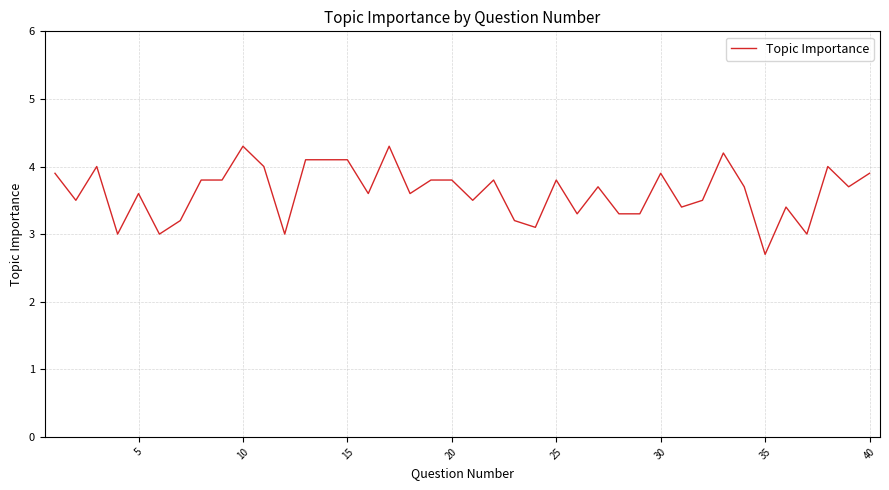

What is the maximum value shown in the chart?

4.3